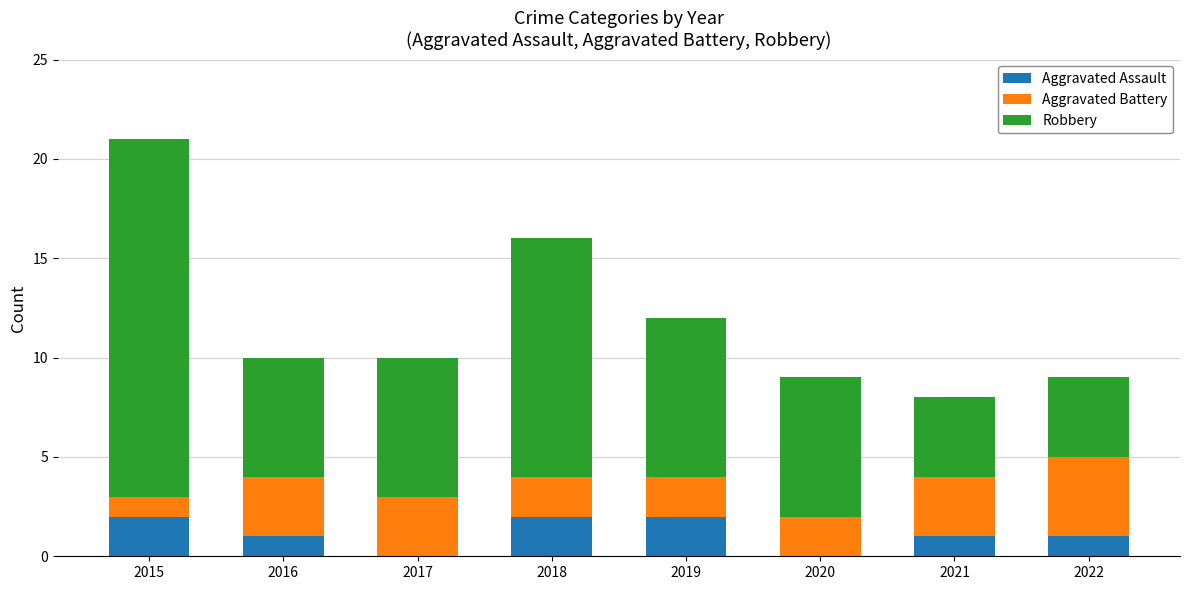

What is the total value across all series at 2021?

8